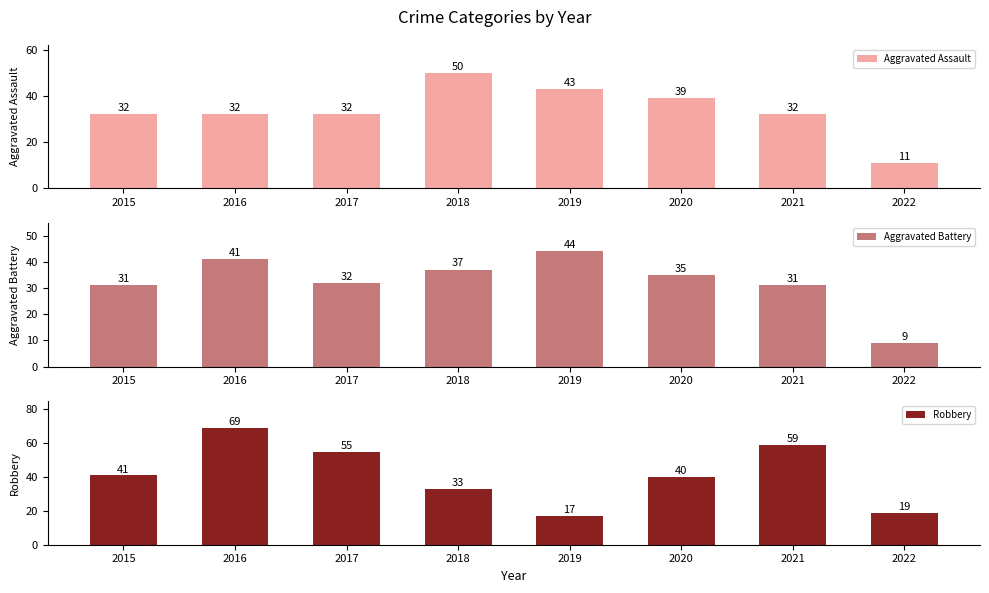

The Aggravated Battery series shows 42 at 2015. True or false?

False